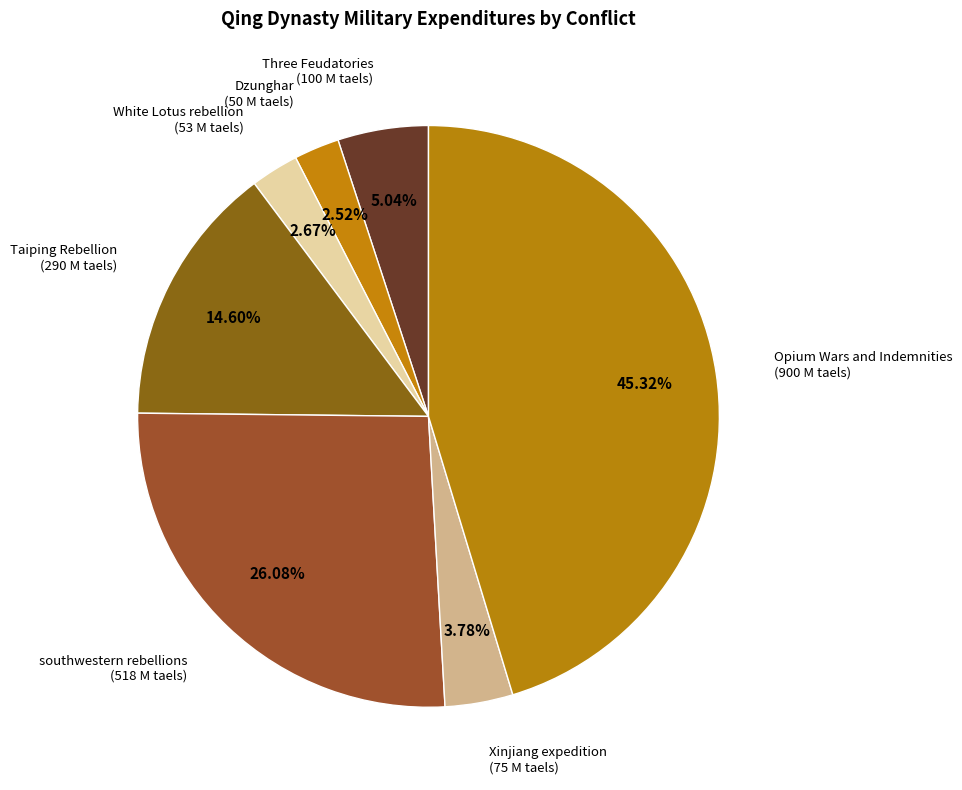

How many segments does this pie chart have?

7